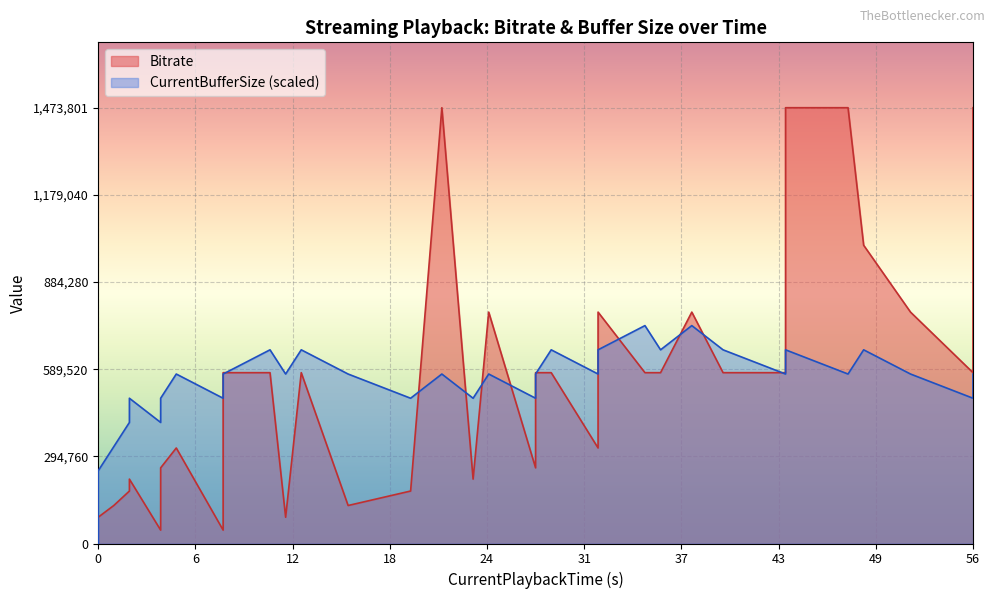

List the series in order of their peak value, highest first.

Bitrate, CurrentBufferSize